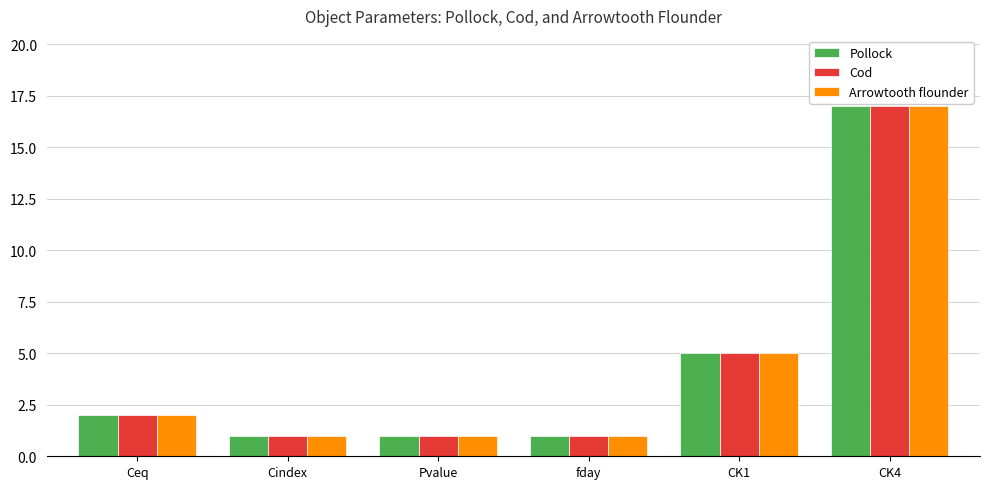

What is the difference between the maximum and minimum values in the Pollock series?

16